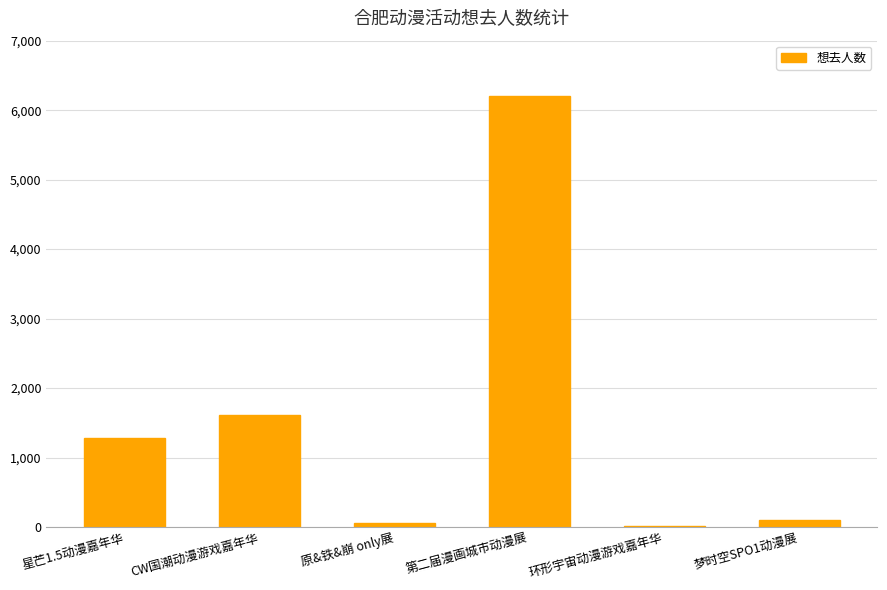

What is the sum of the values at 原&铁&崩 only展 and 第二届漫画城市动漫展?

6269